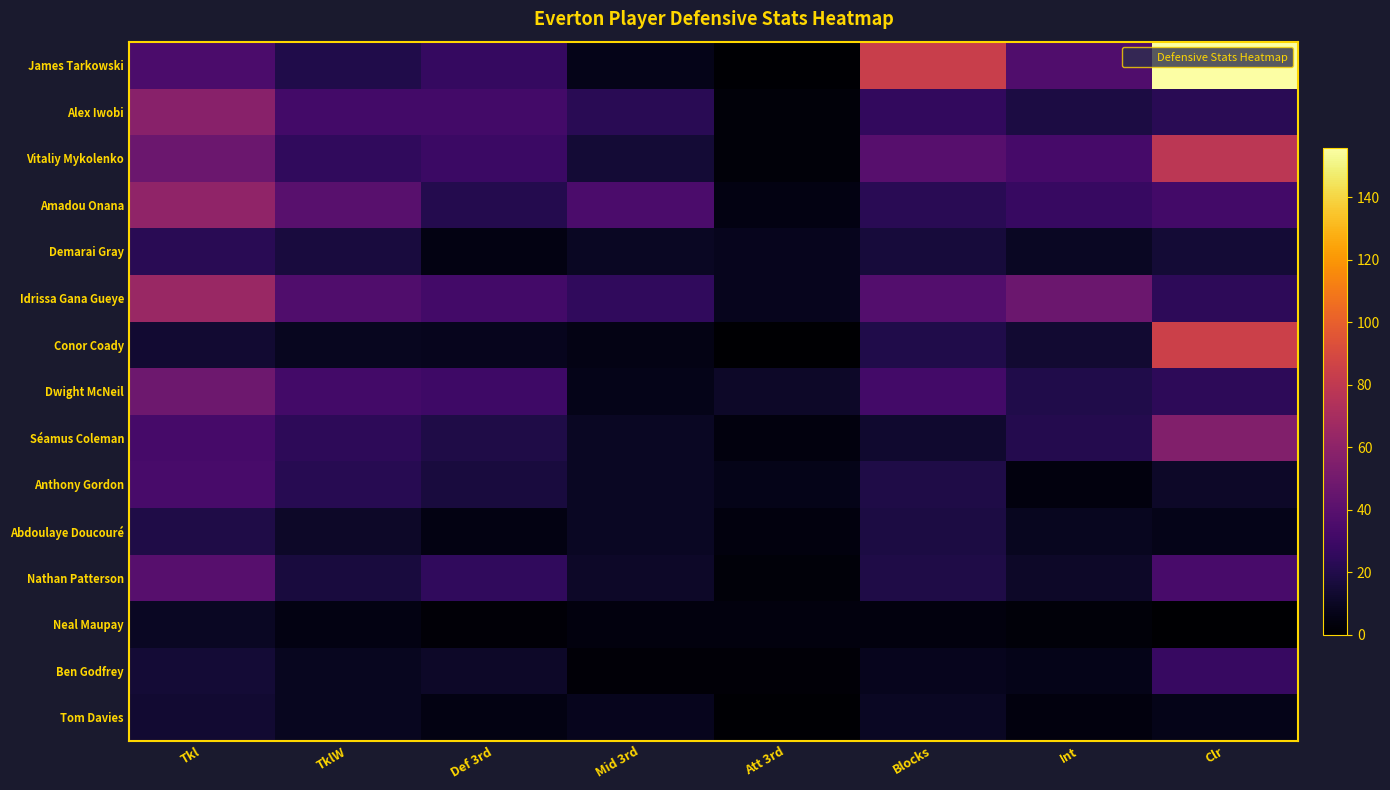

Reading left to right, transcribe all the data shown in this chart.

James Tarkowski: Tkl=35	TklW=20	Def 3rd=27	Mid 3rd=7	Att 3rd=1	Blocks=84	Int=37	Clr=156
Alex Iwobi: Tkl=58	TklW=32	Def 3rd=32	Mid 3rd=23	Att 3rd=3	Blocks=26	Int=18	Clr=23
Vitaliy Mykolenko: Tkl=47	TklW=25	Def 3rd=29	Mid 3rd=15	Att 3rd=3	Blocks=39	Int=33	Clr=78
Amadou Onana: Tkl=61	TklW=40	Def 3rd=21	Mid 3rd=35	Att 3rd=5	Blocks=23	Int=28	Clr=32
Demarai Gray: Tkl=23	TklW=17	Def 3rd=5	Mid 3rd=10	Att 3rd=8	Blocks=16	Int=10	Clr=15
Idrissa Gana Gueye: Tkl=65	TklW=37	Def 3rd=32	Mid 3rd=25	Att 3rd=8	Blocks=38	Int=47	Clr=24
Conor Coady: Tkl=14	TklW=9	Def 3rd=8	Mid 3rd=6	Att 3rd=0	Blocks=20	Int=14	Clr=85
Dwight McNeil: Tkl=48	TklW=32	Def 3rd=30	Mid 3rd=7	Att 3rd=11	Blocks=32	Int=20	Clr=24
Séamus Coleman: Tkl=33	TklW=24	Def 3rd=19	Mid 3rd=10	Att 3rd=4	Blocks=13	Int=21	Clr=56
Anthony Gordon: Tkl=34	TklW=22	Def 3rd=17	Mid 3rd=10	Att 3rd=7	Blocks=19	Int=4	Clr=11
Abdoulaye Doucouré: Tkl=19	TklW=11	Def 3rd=5	Mid 3rd=10	Att 3rd=4	Blocks=18	Int=9	Clr=7
Nathan Patterson: Tkl=39	TklW=17	Def 3rd=25	Mid 3rd=11	Att 3rd=3	Blocks=19	Int=11	Clr=34
Neal Maupay: Tkl=10	TklW=5	Def 3rd=2	Mid 3rd=4	Att 3rd=4	Blocks=4	Int=3	Clr=0
Ben Godfrey: Tkl=15	TklW=9	Def 3rd=11	Mid 3rd=2	Att 3rd=2	Blocks=8	Int=7	Clr=28
Tom Davies: Tkl=14	TklW=9	Def 3rd=5	Mid 3rd=8	Att 3rd=1	Blocks=10	Int=4	Clr=7